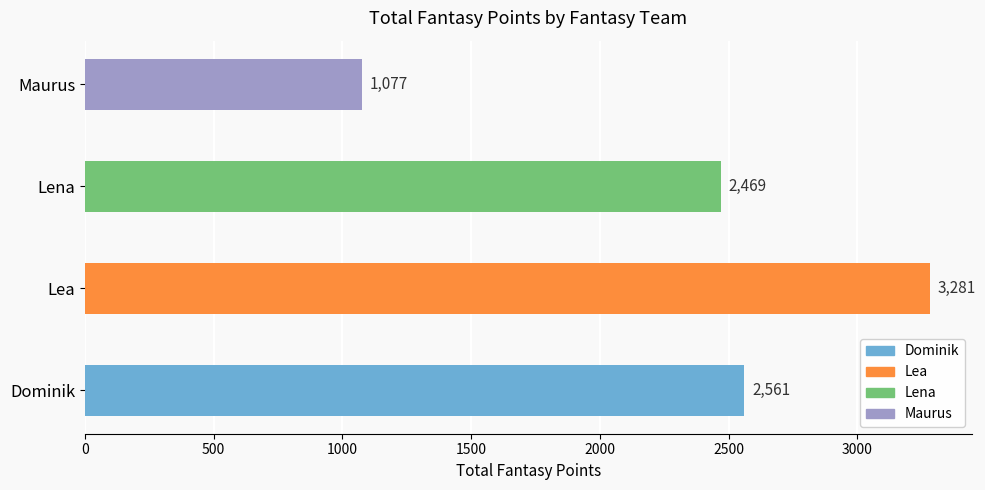

List the labels in order of value, largest first.

Lea, Dominik, Lena, Maurus